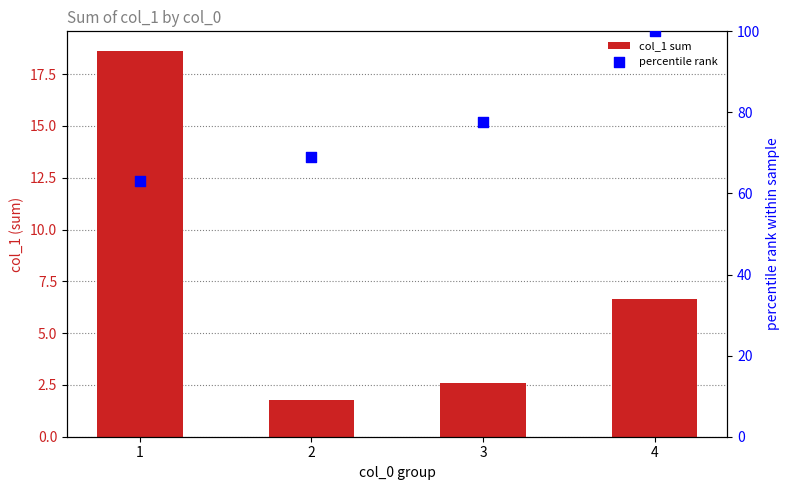

At which category is the sum across all series the highest?

4